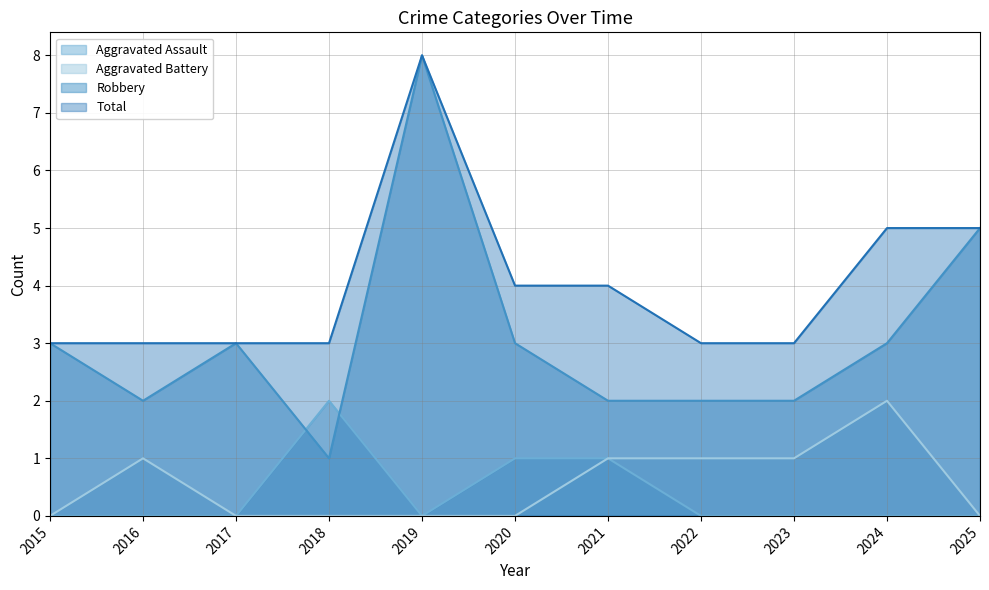

How many data points in Total are above 3?

5